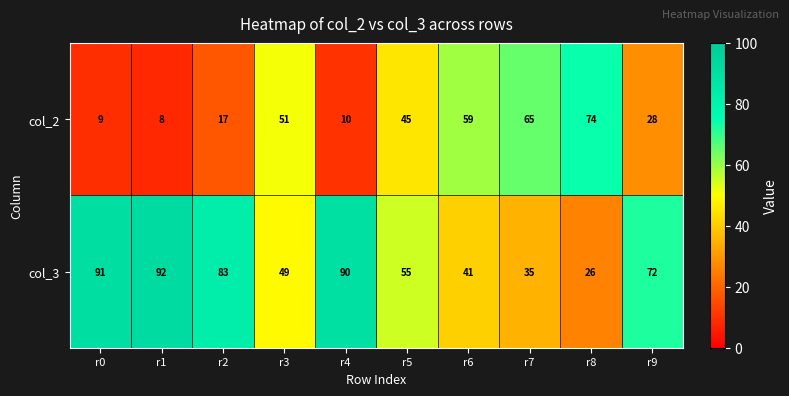

Which label corresponds to the smallest value in the chart?

r1